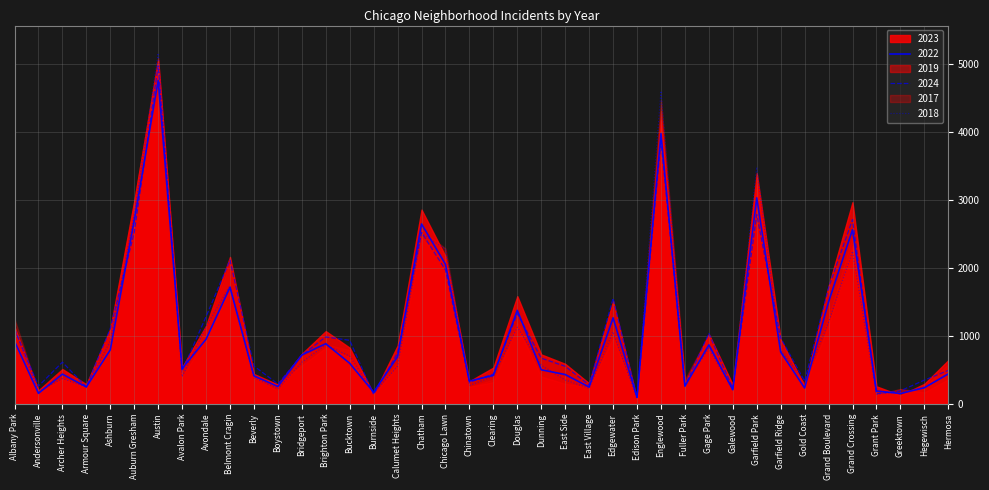

What position from the right is Grand Crossing?

5